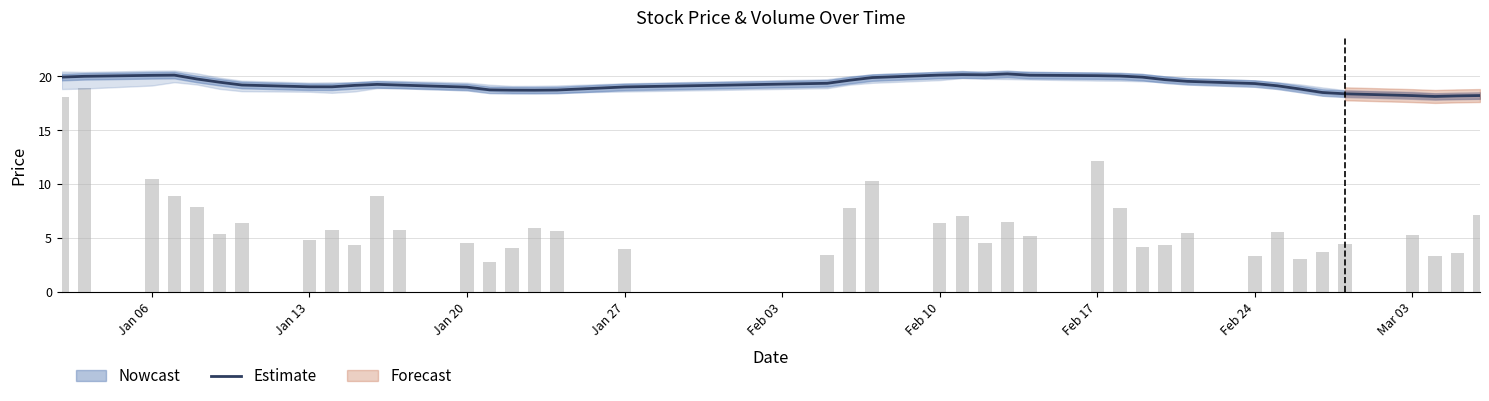

What is the lowest value of the Estimate series?

18.1